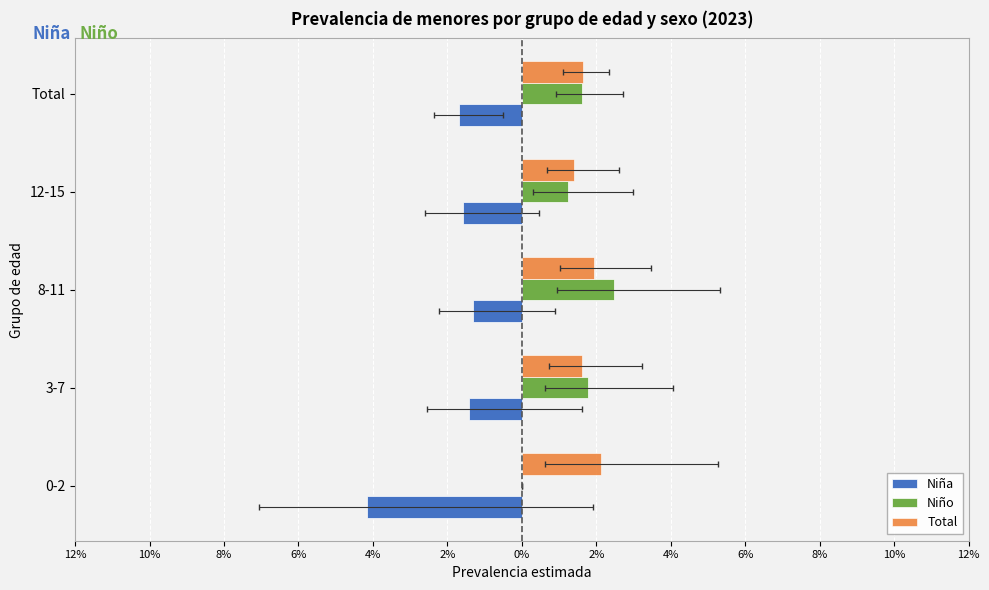

How many data points in Niño are above 0?

4